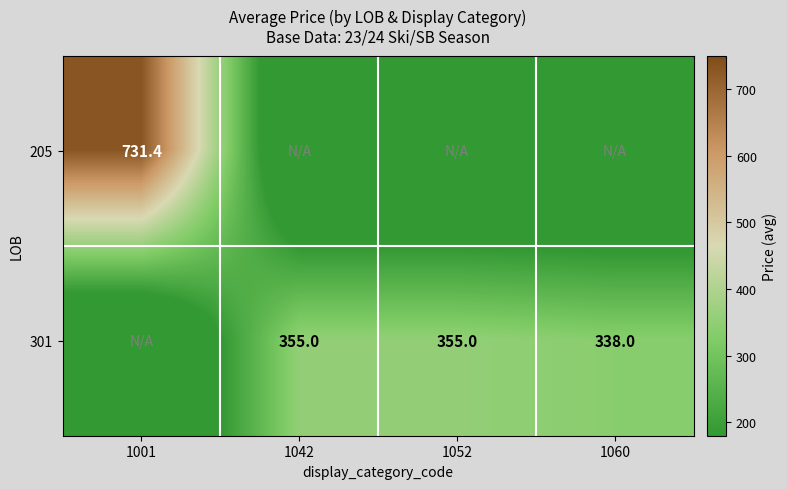

The value of 301 at 1042 is 135.3. True or false?

False